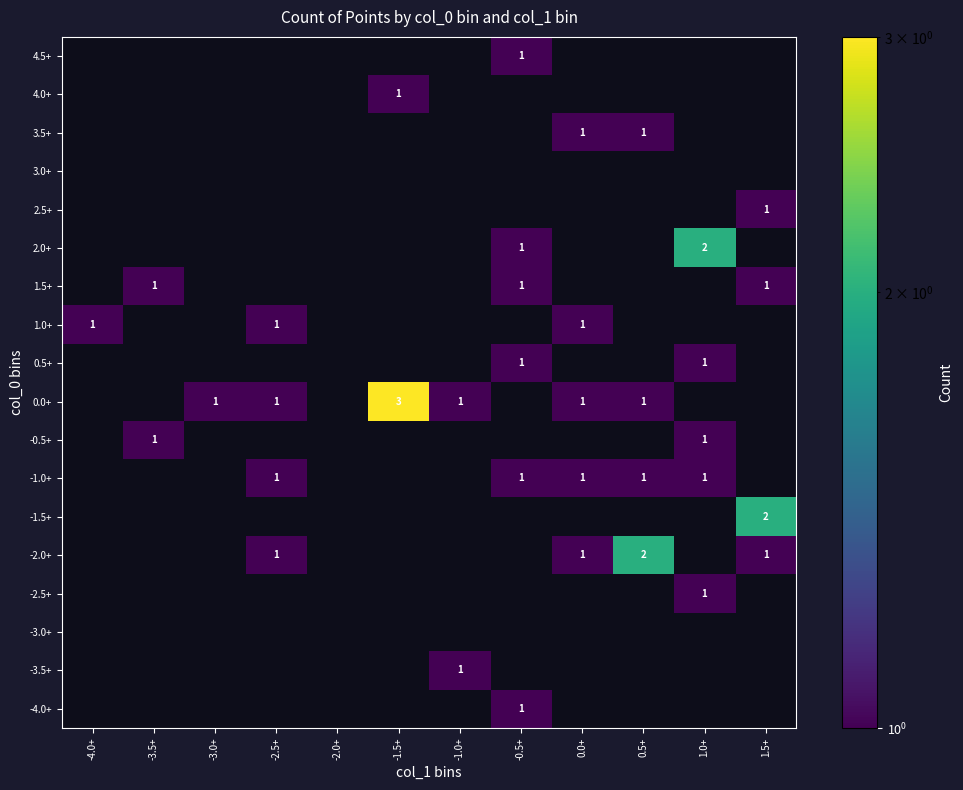

The -1.0+ series shows 1 at -1.5+. True or false?

False